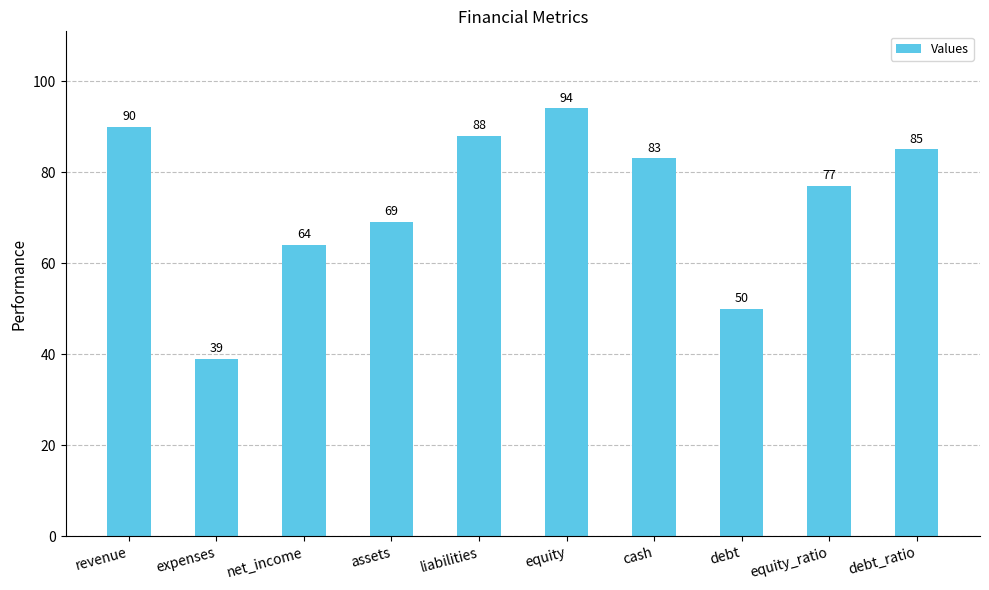

What is the change in value from liabilities to cash?

-5